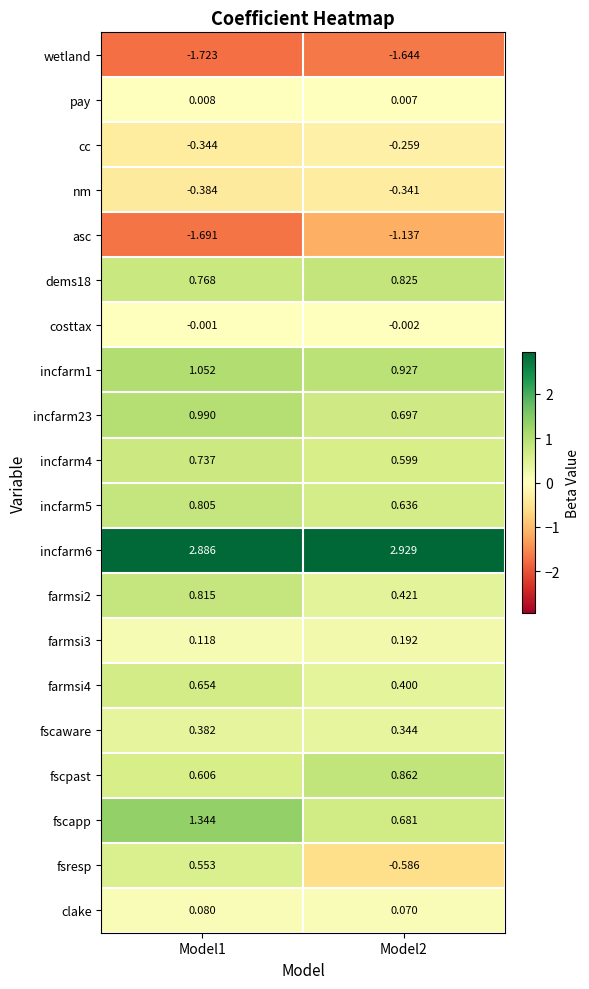

Is the value of incfarm23 at Model2 greater than the value of clake at Model2?

Yes